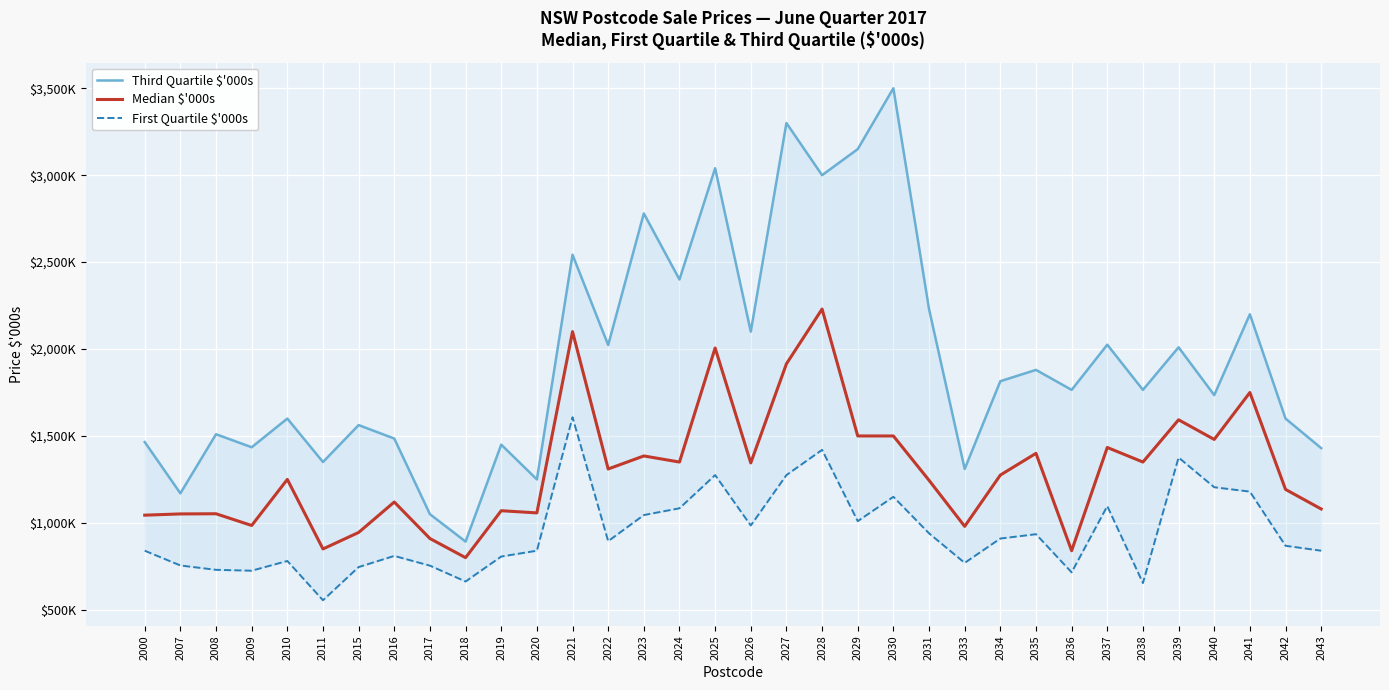

What is the sum of the First Quartile $'000s values at 2036 and 2039?

2091.5